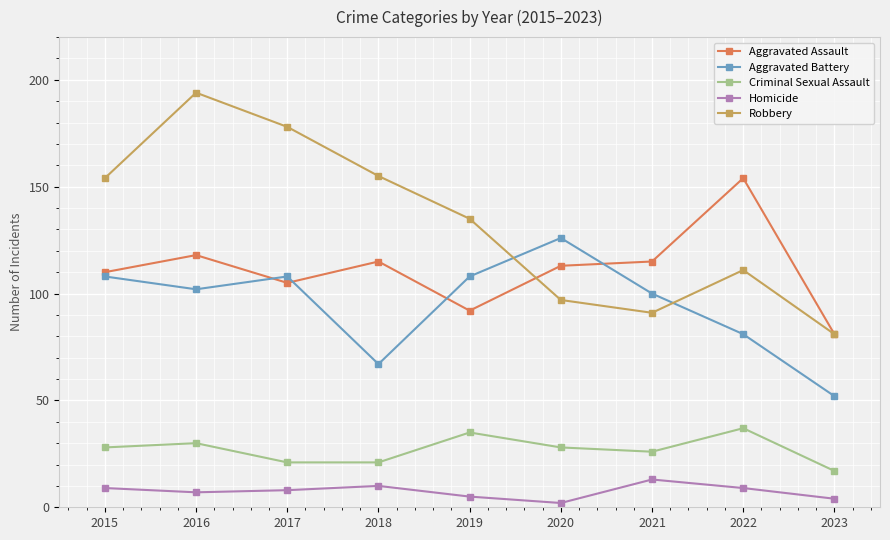

What is the sum of the Homicide values at 2022 and 2017?

17